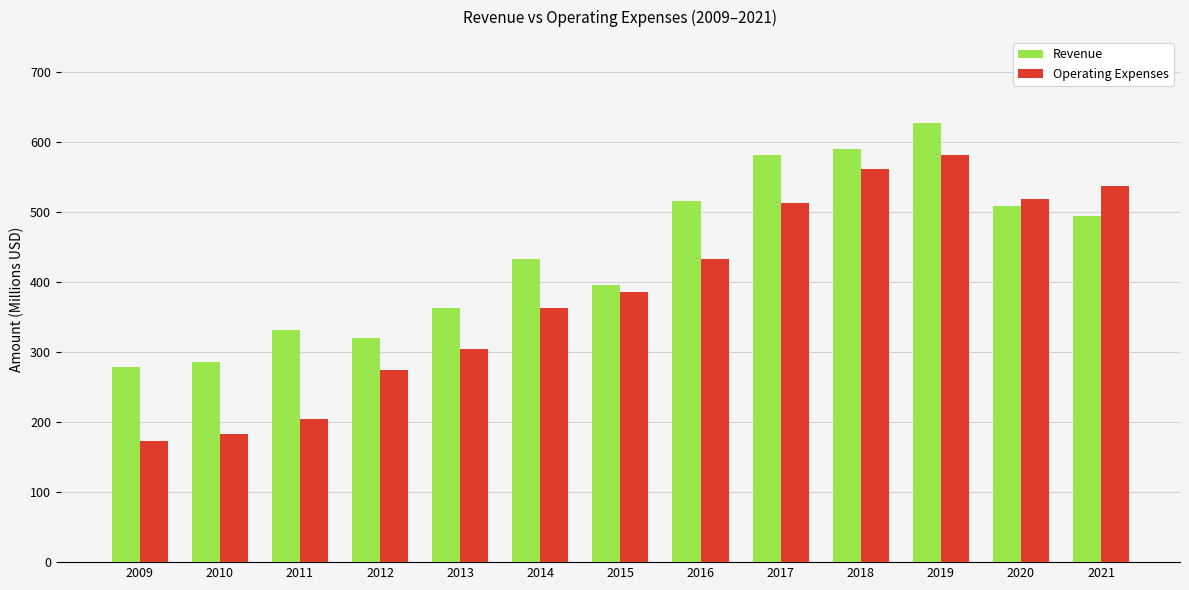

Which label corresponds to the largest value in the chart?

2019